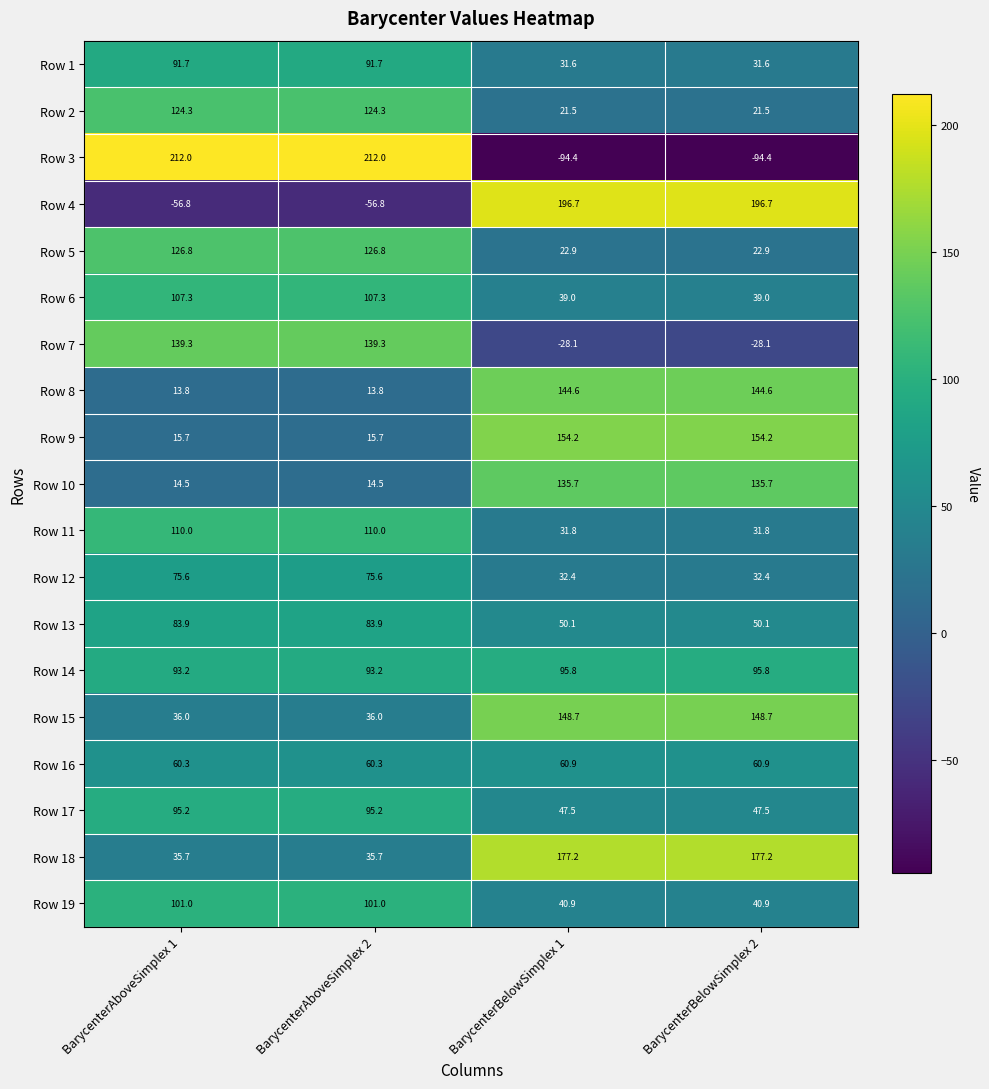

What is the greatest value displayed?

212.0